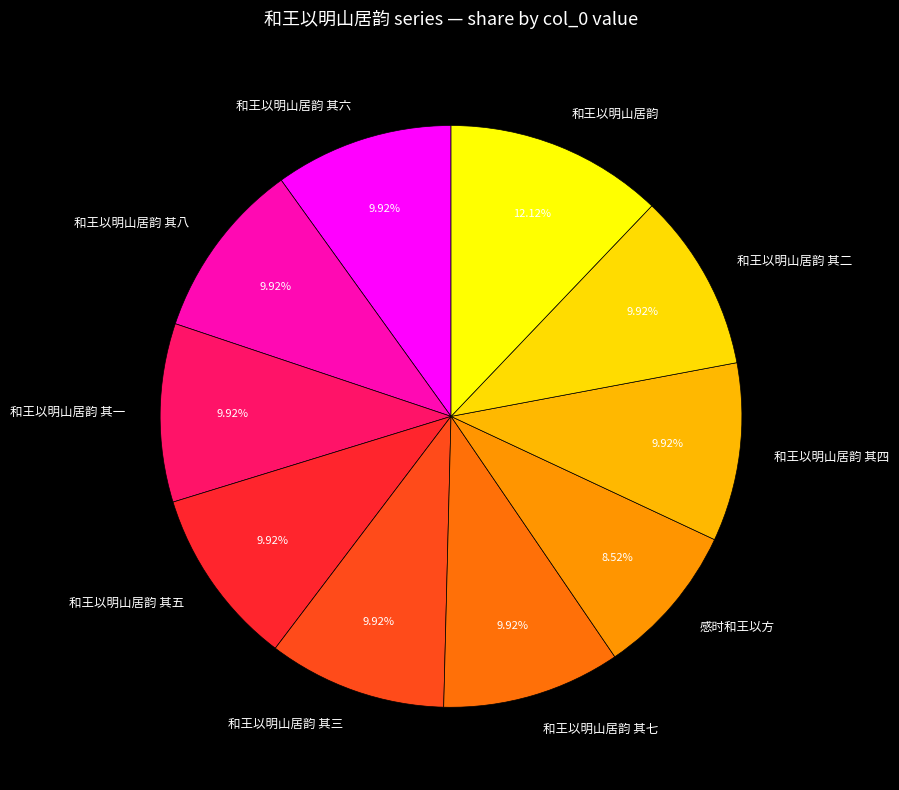

What percentage is the 和王以明山居韵 其四 slice, to the nearest percent?

10%